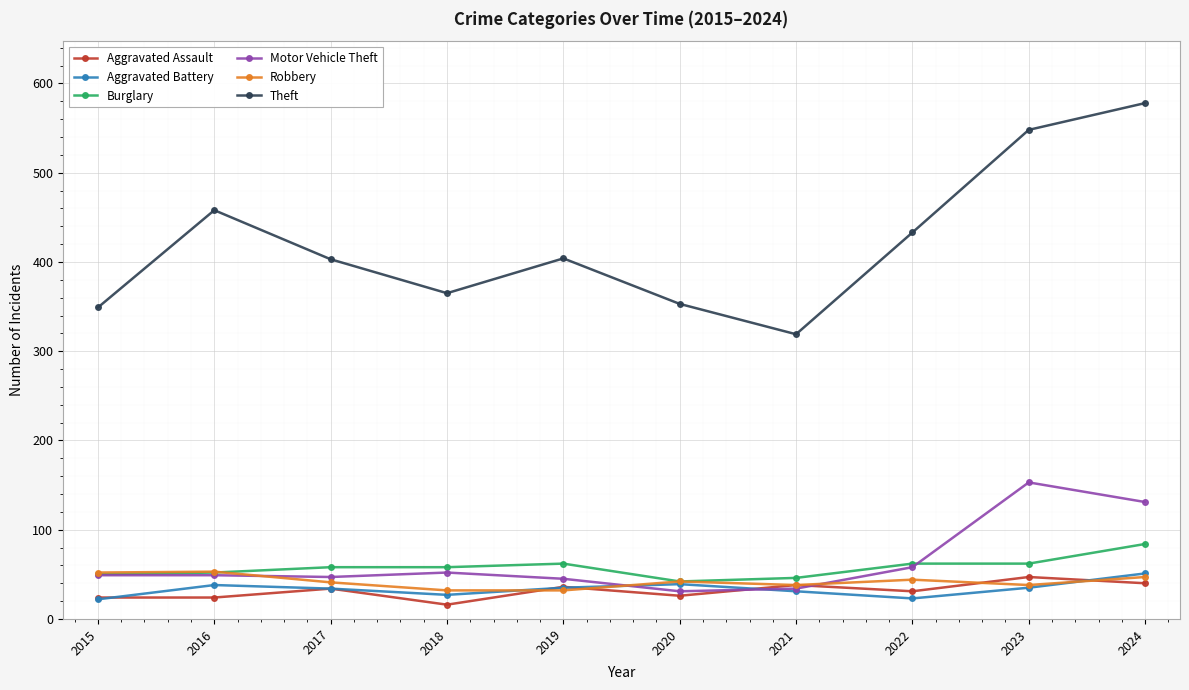

Does the chart have visible grid lines?

Yes